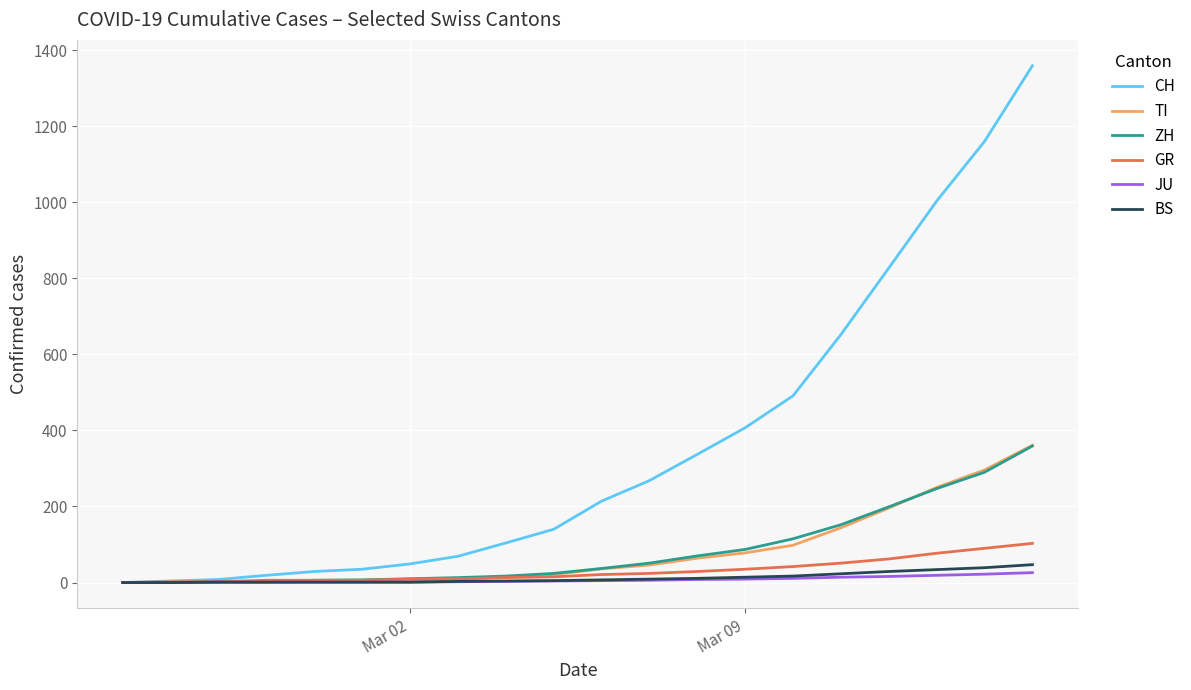

Which series has the widest spread of values?

CH